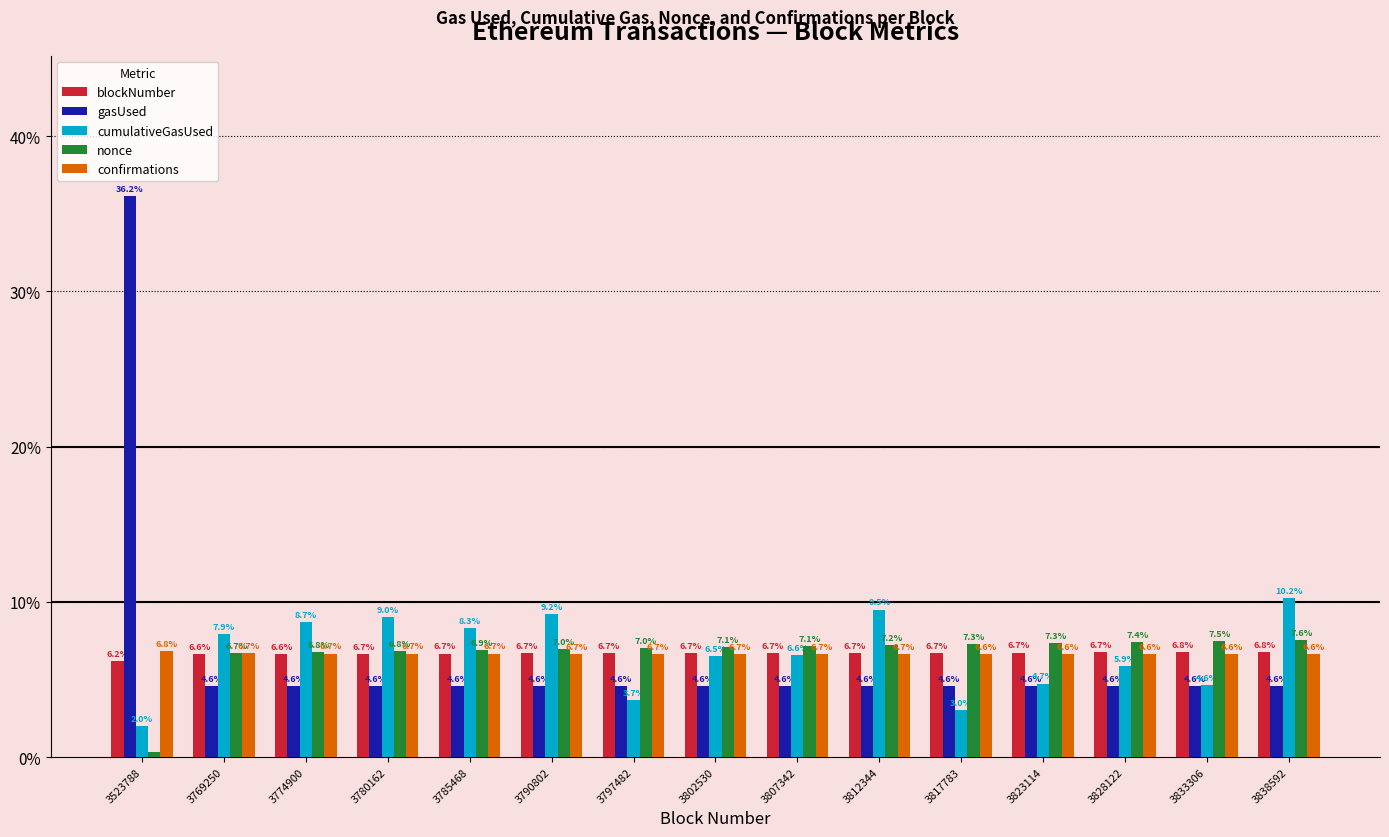

What is the minimum value for blockNumber?

6.2